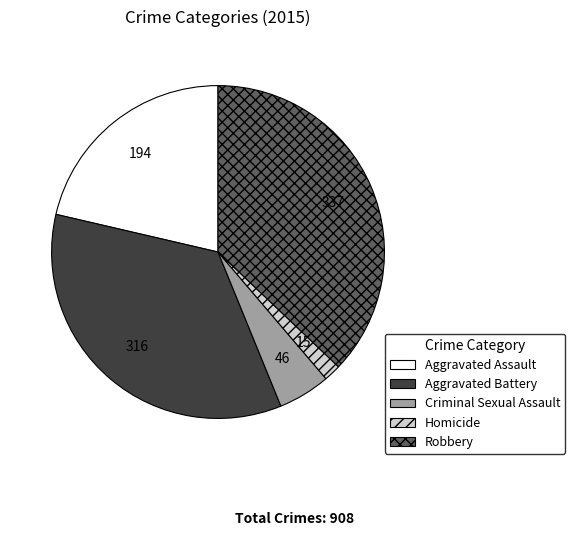

Is there any slice that represents more than half of the pie?

No